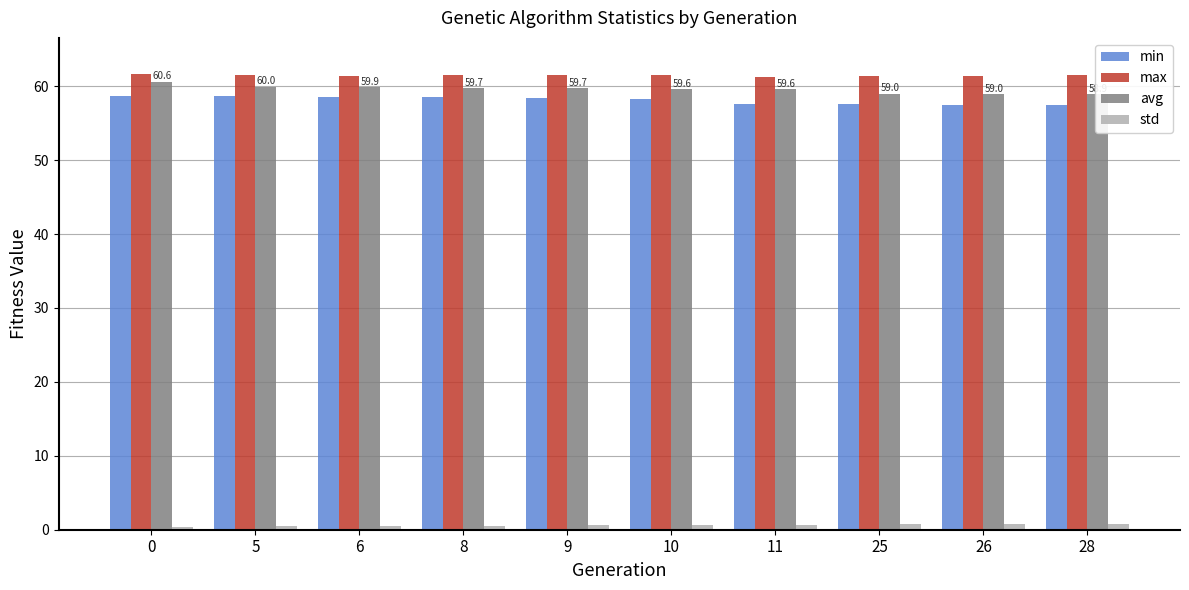

What is the greatest value displayed?

61.6